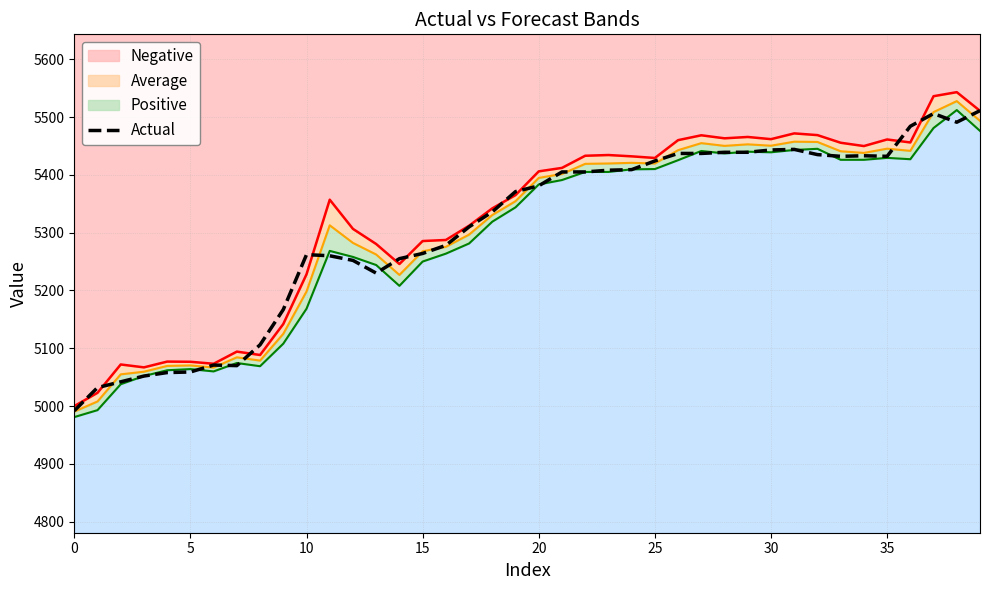

What is the value of the Actual point at the 1st from the left?

4992.0